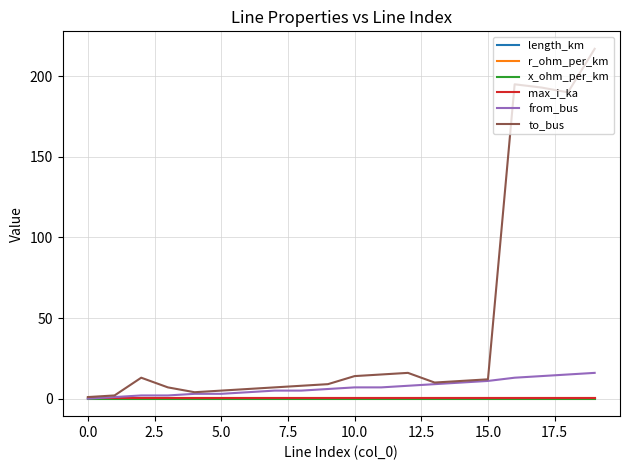

What is the maximum value for to_bus?

217.0